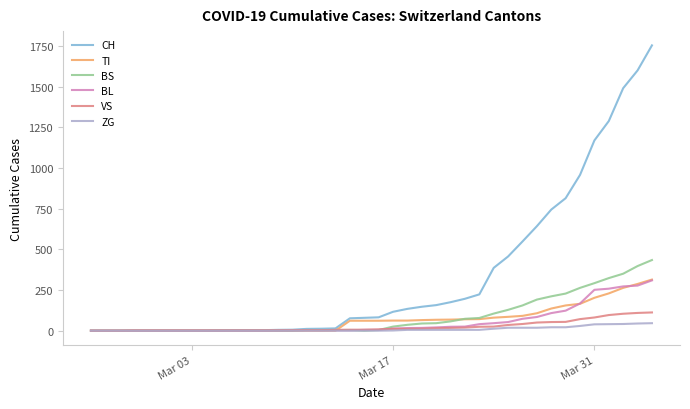

Which series has the largest total across all categories?

CH